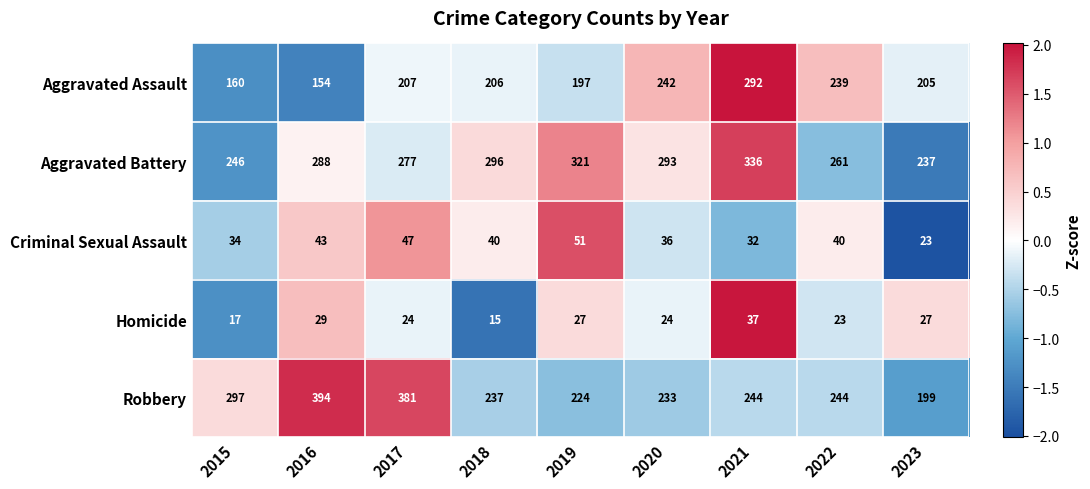

Rank the series by their maximum value, from highest to lowest.

Robbery, Aggravated Battery, Aggravated Assault, Criminal Sexual Assault, Homicide